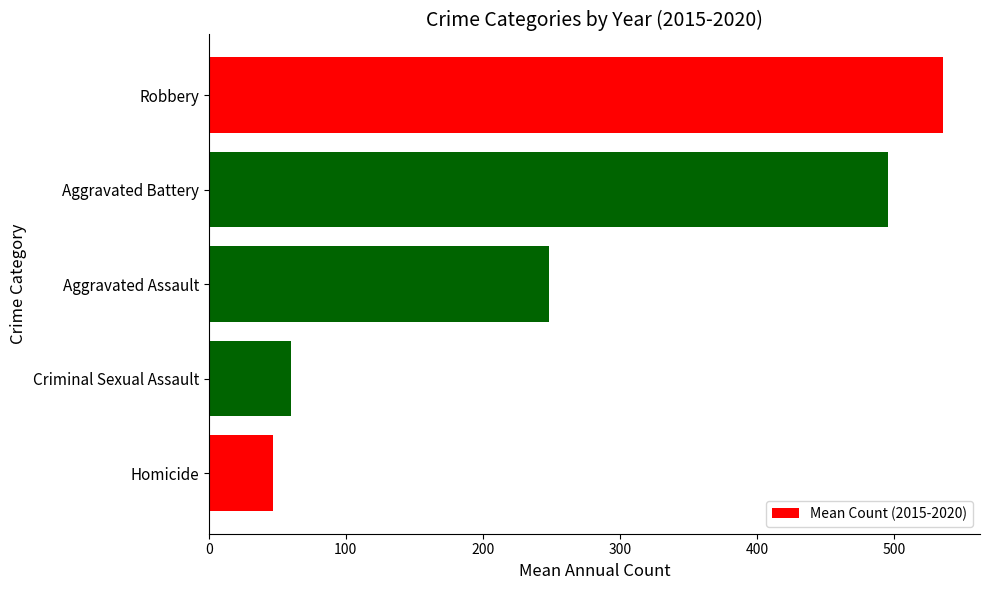

How many categories are shown in the chart?

5